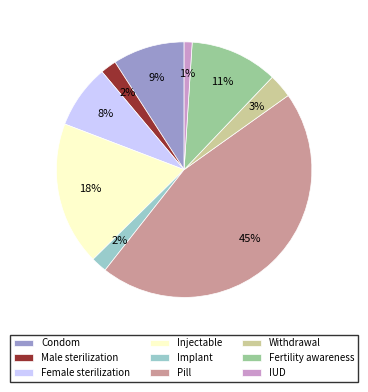

To the nearest percent, what percentage of the pie is Fertility awareness?

11%